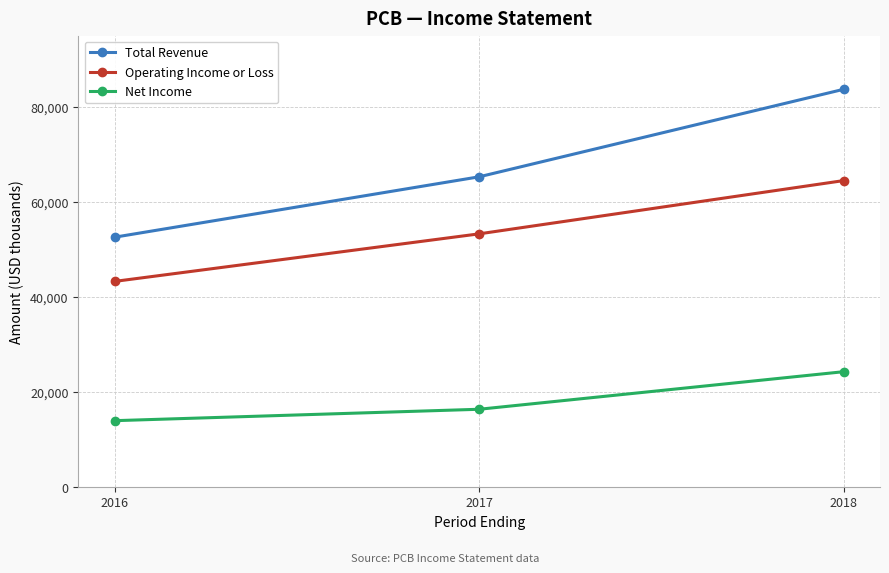

Reading left to right, extract all data points from this chart.

Total Revenue: 52600	65300	83700
Operating Income or Loss: 43300	53300	64500
Net Income: 14000	16400	24300